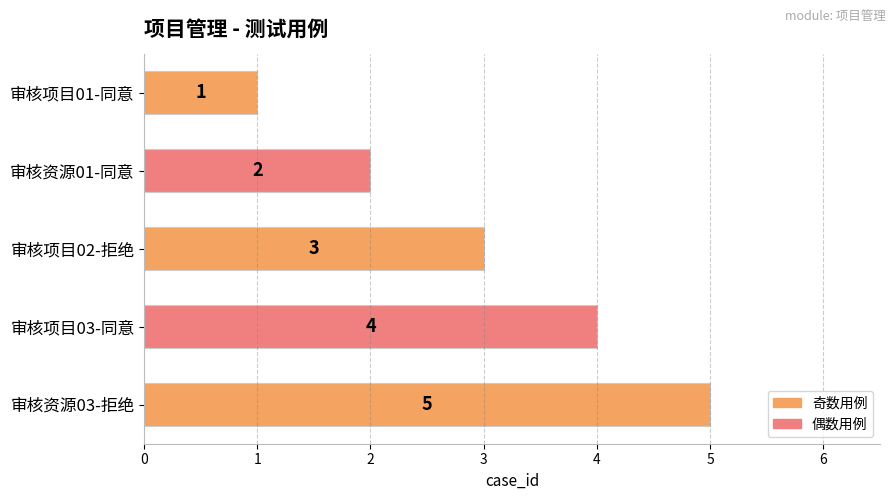

What is the sum of the values at 审核资源01-同意 and 审核项目02-拒绝?

5